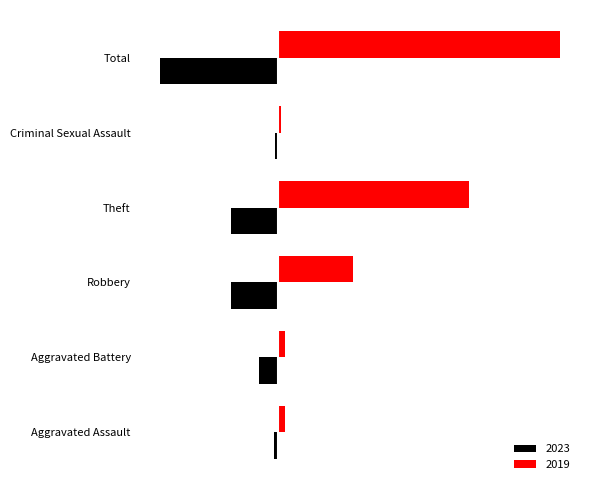

Read the 2023 value at Aggravated Assault, to the nearest 5.

-5